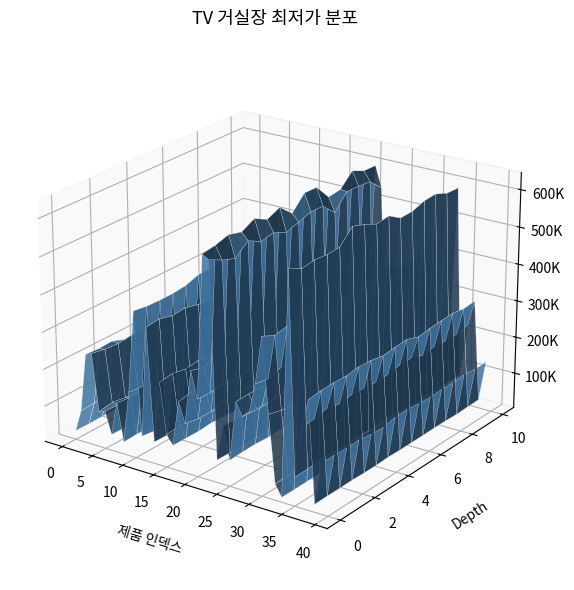

Reading left to right, transcribe all the data shown in this chart.

0=25900	1=84000	2=229000	3=239000	4=99000	5=98000	6=44600	7=129900	8=36500	9=169900	10=385000	11=62900	12=345100	13=58000	14=219000	15=89900	16=64900	17=188100	18=128000	19=268000	20=199000	21=575000	22=539000	23=59900	24=150000	25=72900	26=224630	27=198800	28=210000	29=279000	30=398000	31=209000	32=46000	33=16490	34=589000	35=79750	36=213200	37=281400	38=24700	39=130226